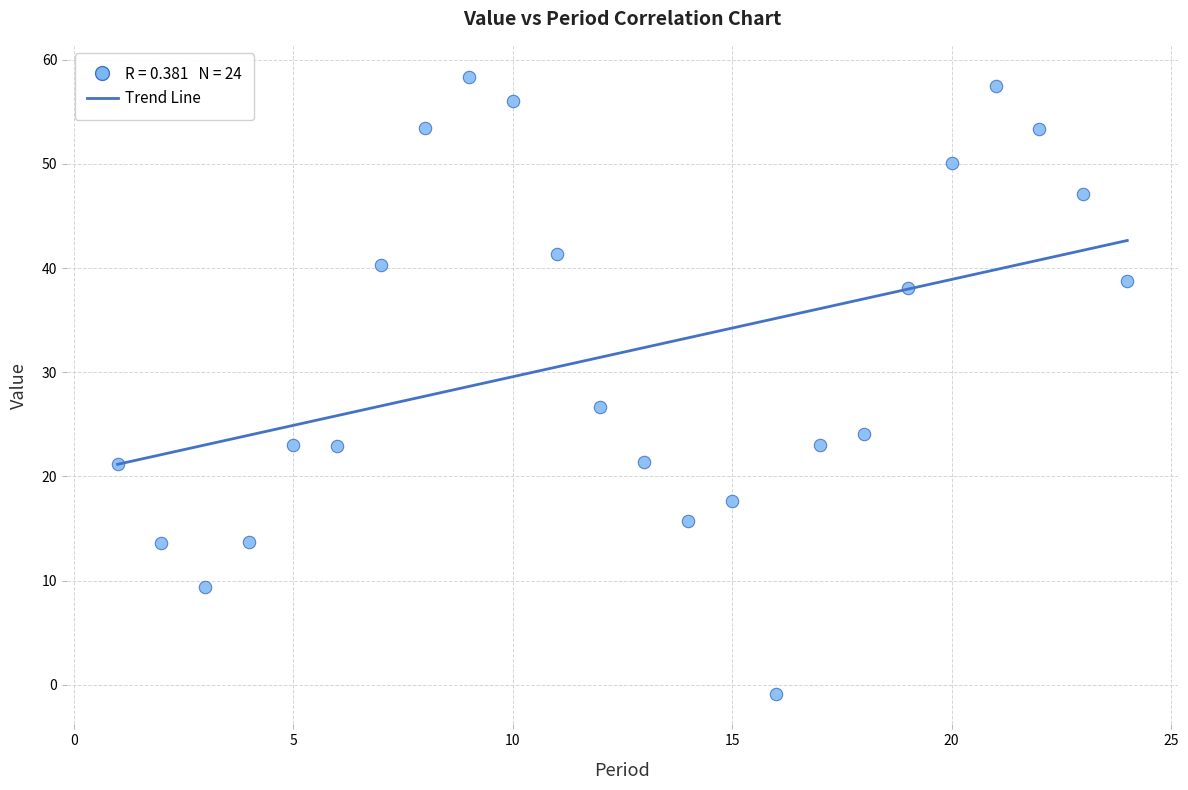

What is the range of Y values (max minus min)?

59.2